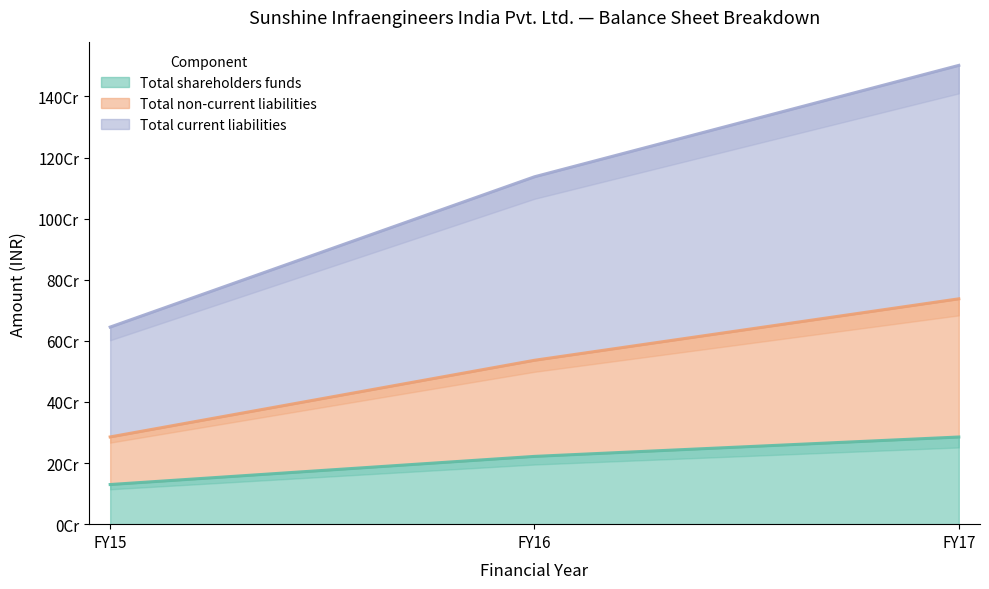

Does the chart display data point markers on the line(s)?

No